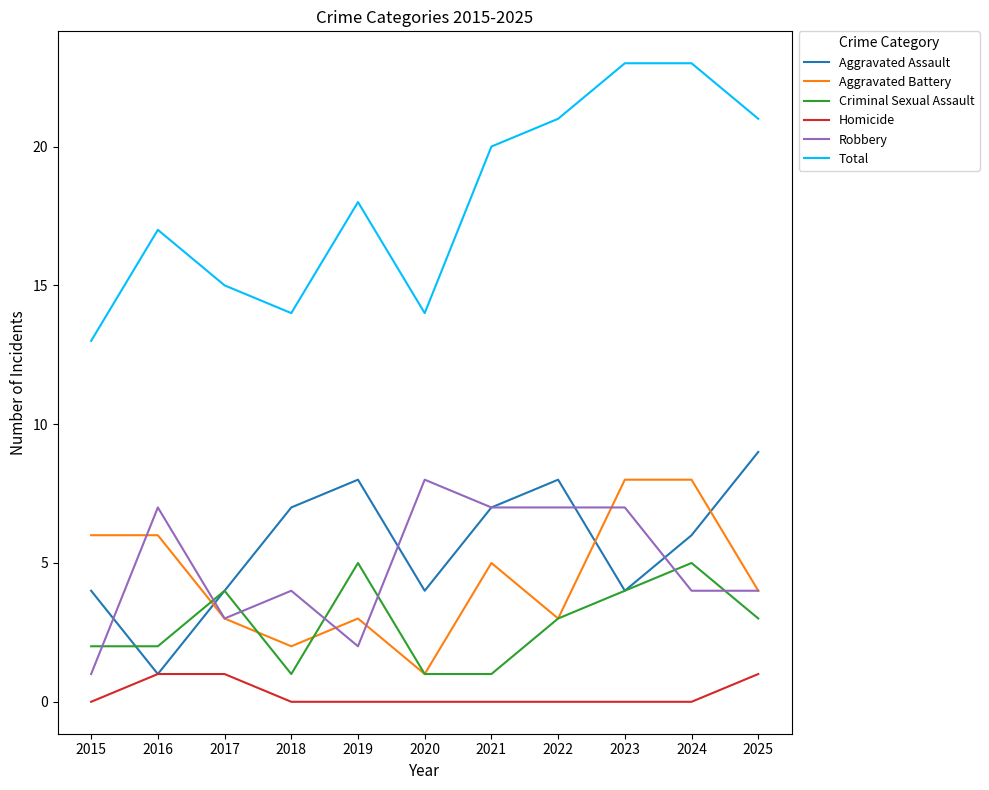

What are all the series names shown in the legend?

Aggravated Assault, Aggravated Battery, Criminal Sexual Assault, Homicide, Robbery, Total